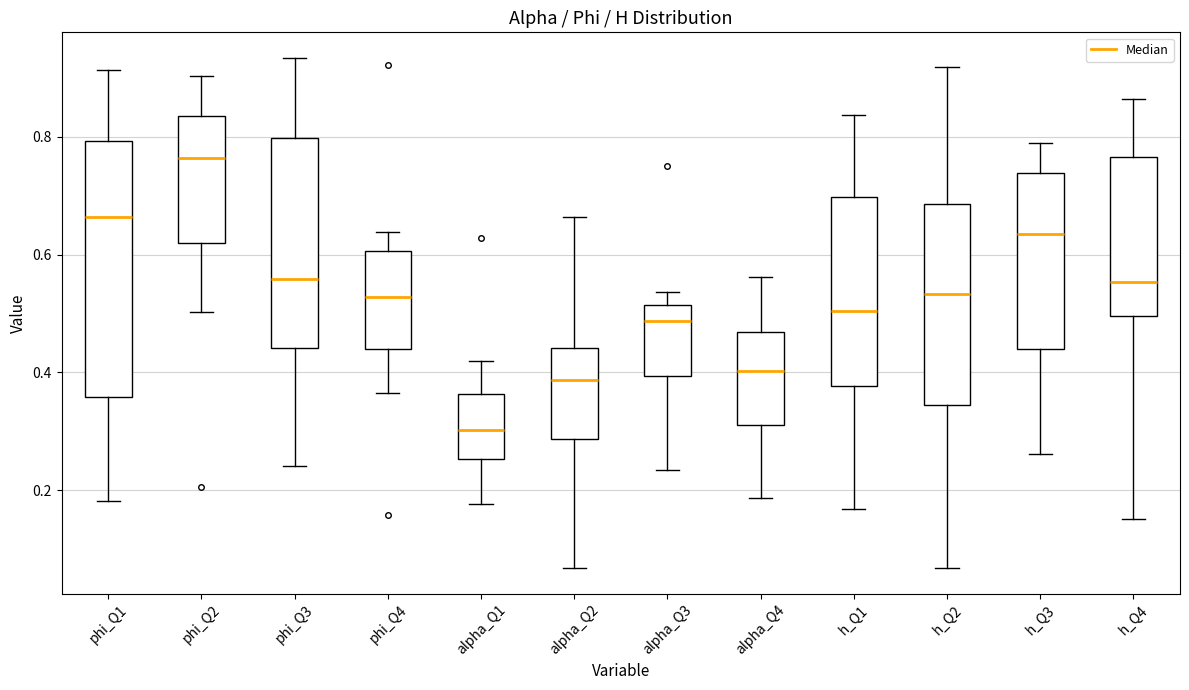

Reading left to right, transcribe this box plot: for each box, give where its median line is, the range the box spans, and where its two whiskers end, as read against the y-axis. The values are not printed on the chart, so give them approximately, as read against the axis.

phi_Q1: median 0.66, box 0.36 to 0.80, whiskers 0.18 to 0.92
phi_Q2: median 0.76, box 0.62 to 0.84, whiskers 0.50 to 0.90
phi_Q3: median 0.56, box 0.44 to 0.80, whiskers 0.24 to 0.94
phi_Q4: median 0.52, box 0.44 to 0.60, whiskers 0.36 to 0.64
alpha_Q1: median 0.30, box 0.26 to 0.36, whiskers 0.18 to 0.42
alpha_Q2: median 0.38, box 0.28 to 0.44, whiskers 0.06 to 0.66
alpha_Q3: median 0.48, box 0.40 to 0.52, whiskers 0.24 to 0.54
alpha_Q4: median 0.40, box 0.32 to 0.46, whiskers 0.18 to 0.56
h_Q1: median 0.50, box 0.38 to 0.70, whiskers 0.16 to 0.84
h_Q2: median 0.54, box 0.34 to 0.68, whiskers 0.06 to 0.92
h_Q3: median 0.64, box 0.44 to 0.74, whiskers 0.26 to 0.80
h_Q4: median 0.56, box 0.50 to 0.76, whiskers 0.16 to 0.86